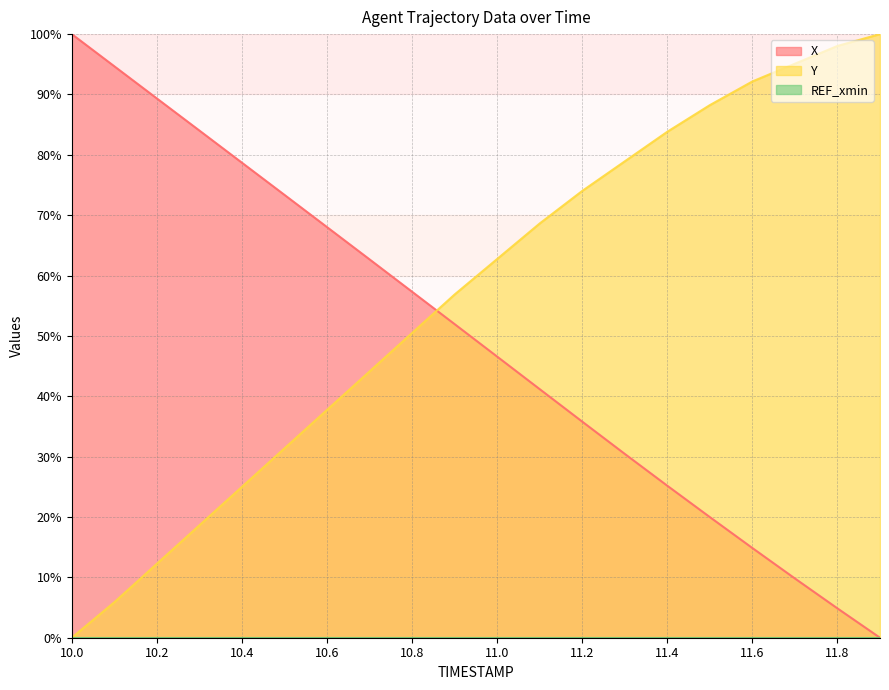

What is the label of the 9th point from the left?

10.8